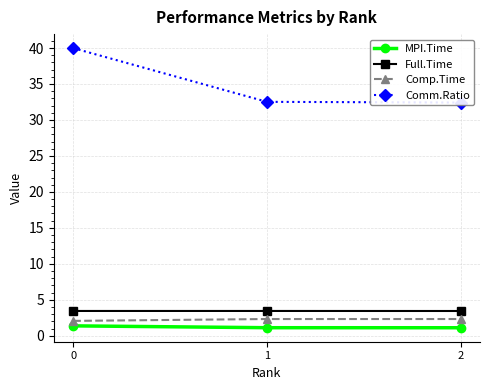

Which series has the largest range (max minus min)?

Comm.Ratio